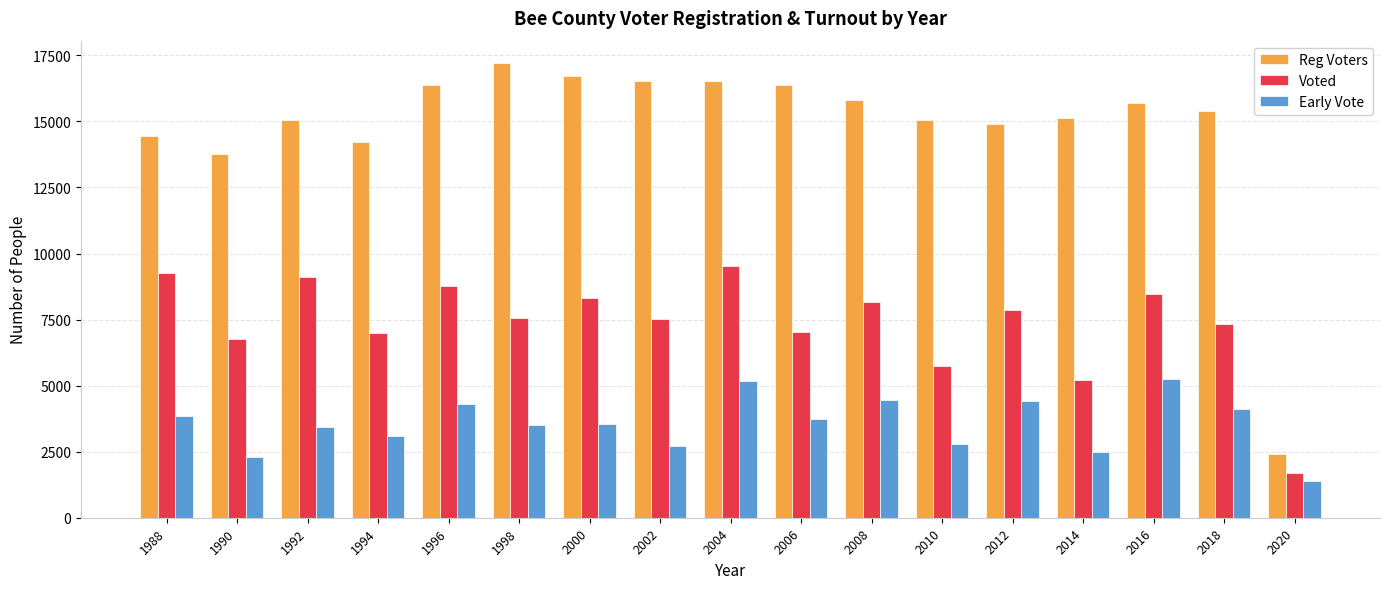

Are the bars horizontal?

No